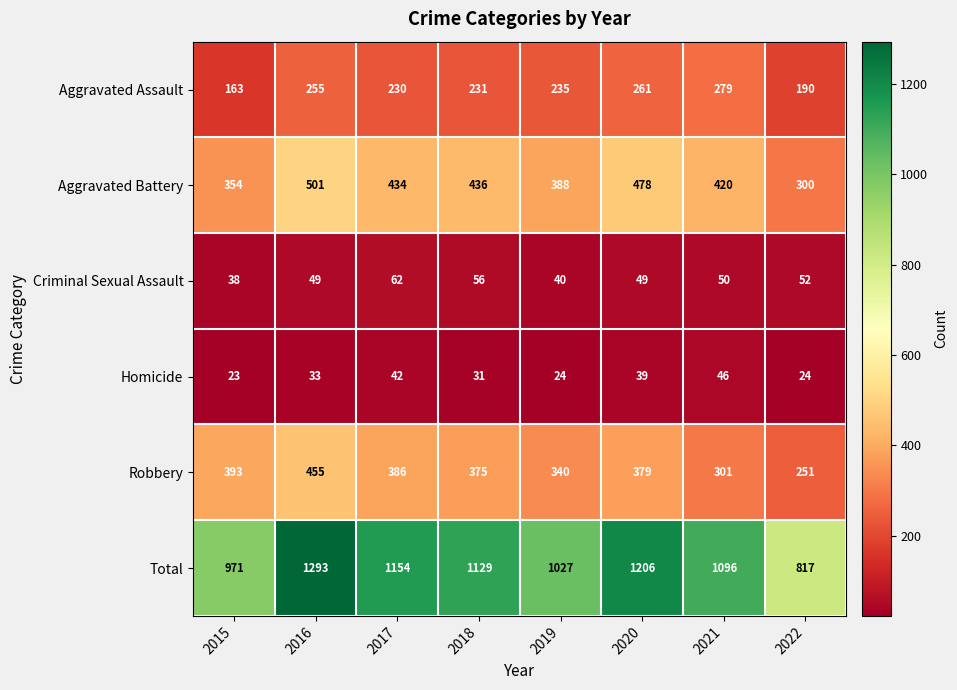

Where is Aggravated Assault nearest to the value 221?

2017